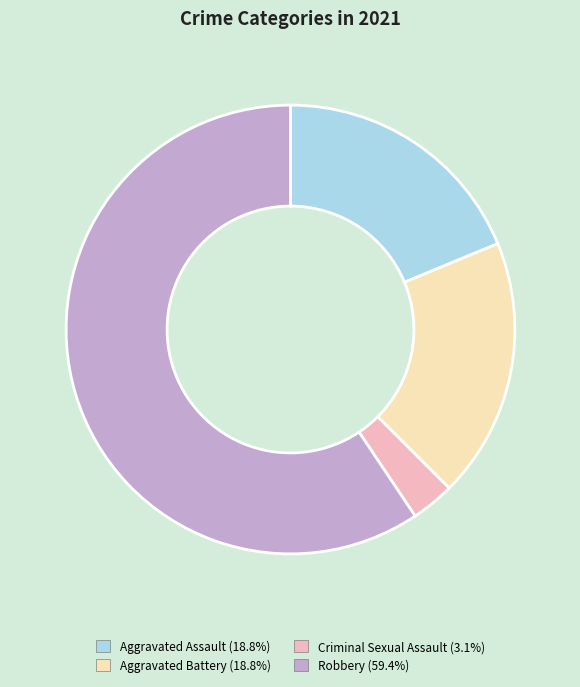

What is the smallest slice in the pie chart?

Criminal Sexual Assault